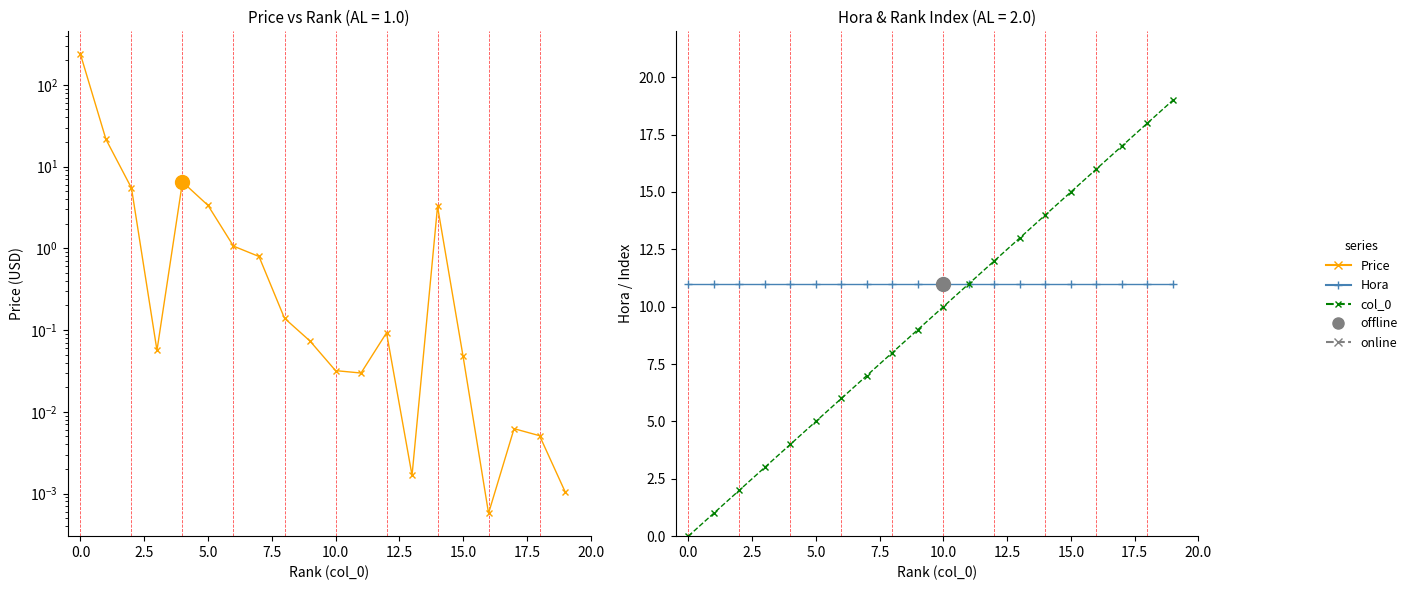

What is the highest value of the Hora series?

11.0